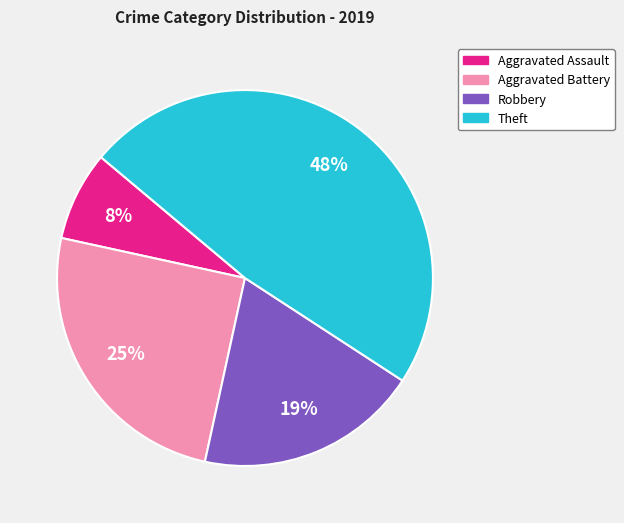

Count the number of slices in the pie.

4